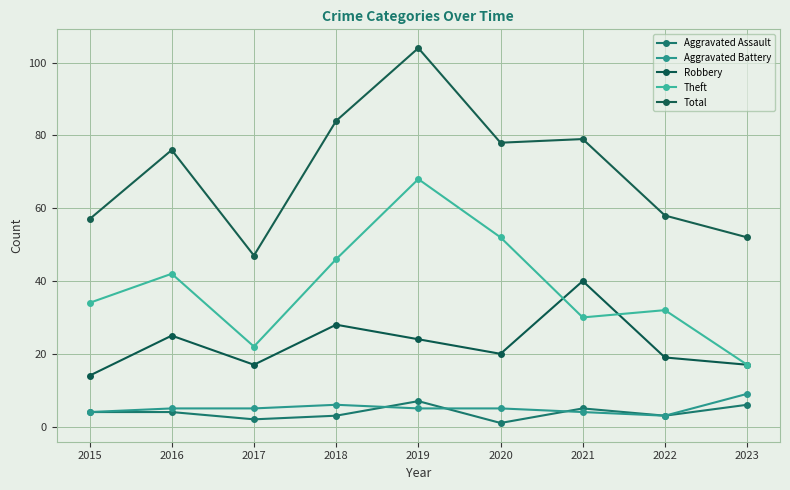

What is the difference between the Robbery values at 2023 and 2019?

7